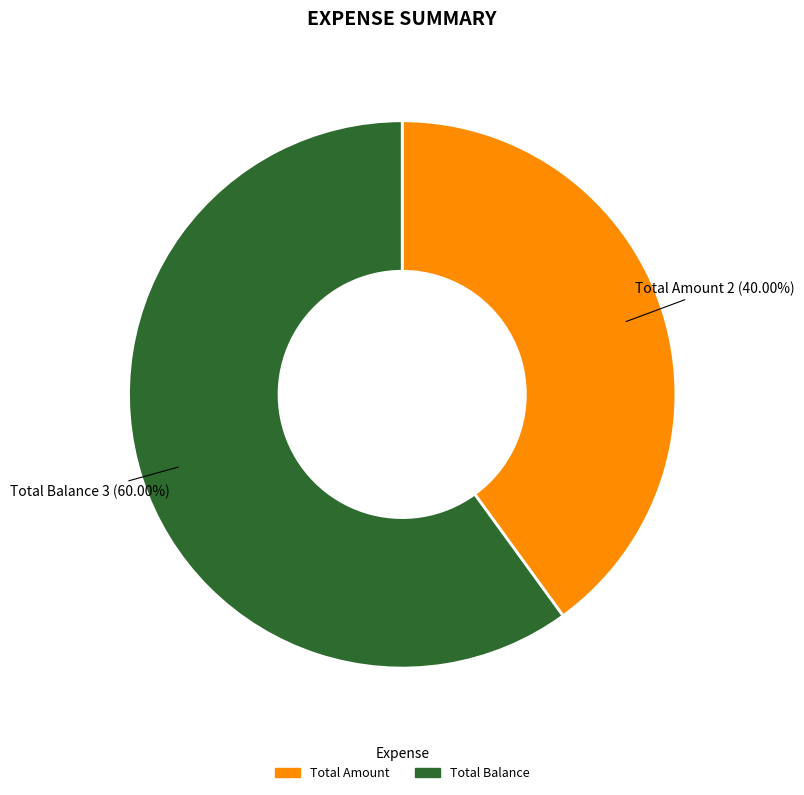

Which category has the biggest portion of the pie?

Total Balance